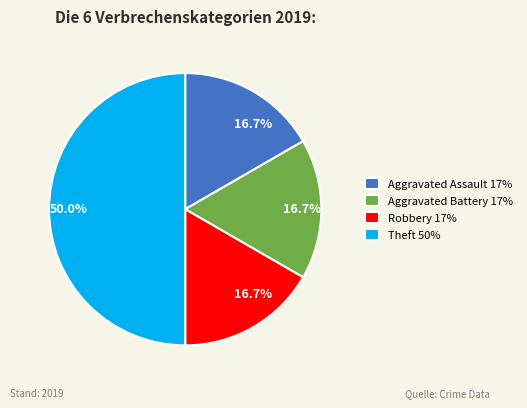

How many segments does this pie chart have?

4